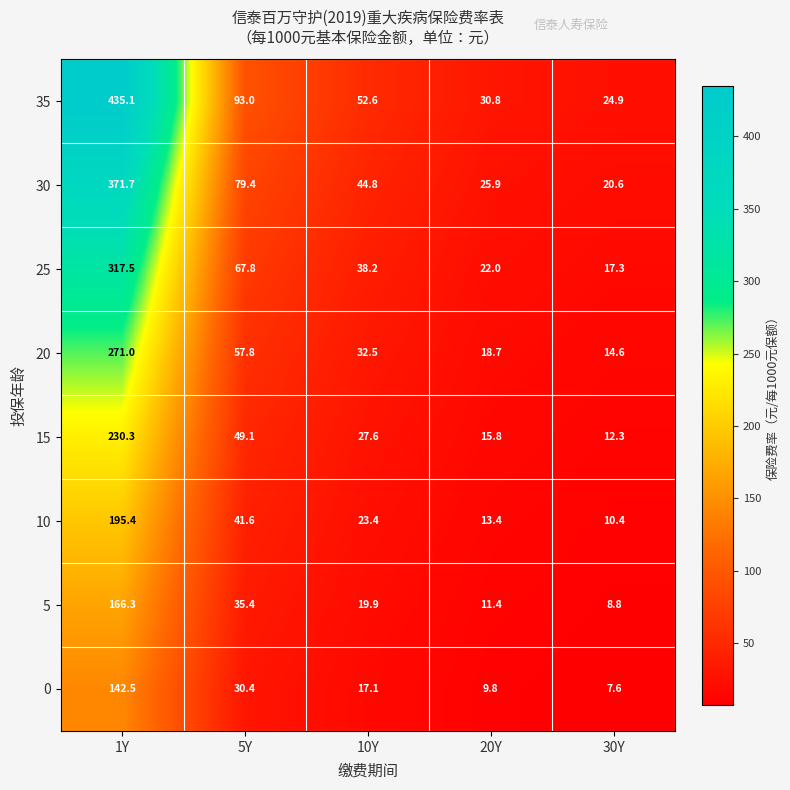

Which label corresponds to the largest value in the chart?

1Y